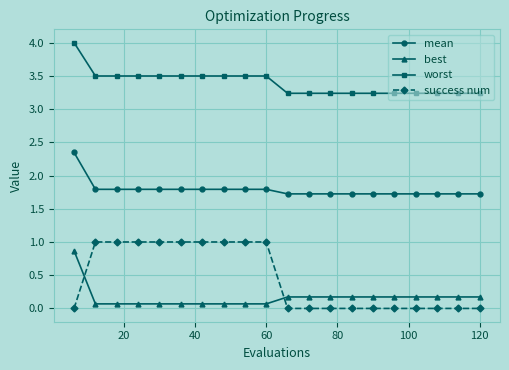

How many lines are shown in the chart?

4